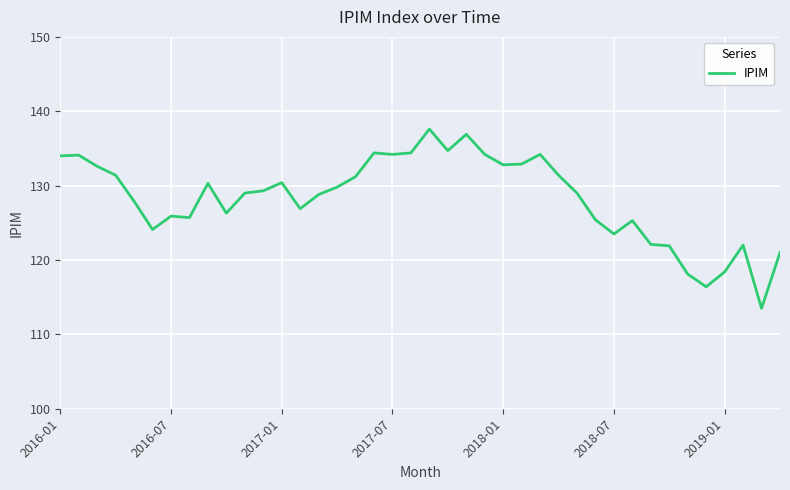

What is the difference between the maximum and minimum values?

24.1